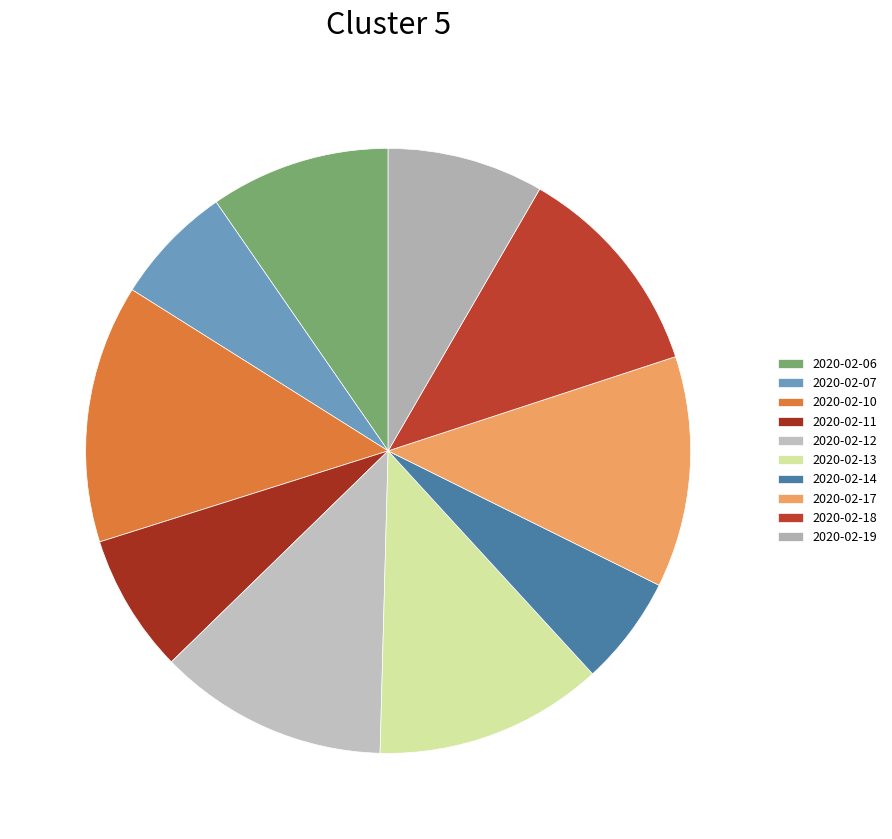

The 2020-02-06 slice represents 10% of the pie. True or false?

True